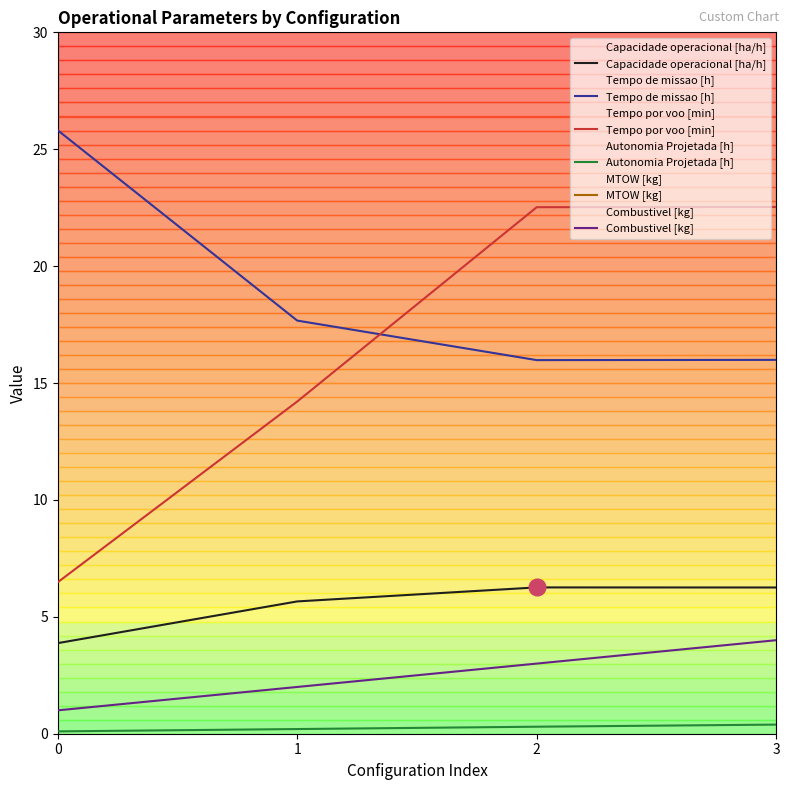

What is the difference between the MTOW [kg] values at 3 and 1?

3.0